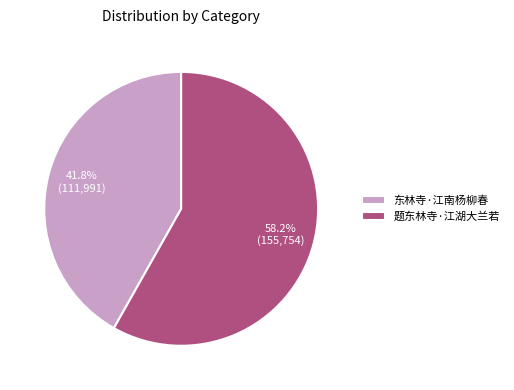

Which slice is the largest?

题东林寺·江湖大兰若